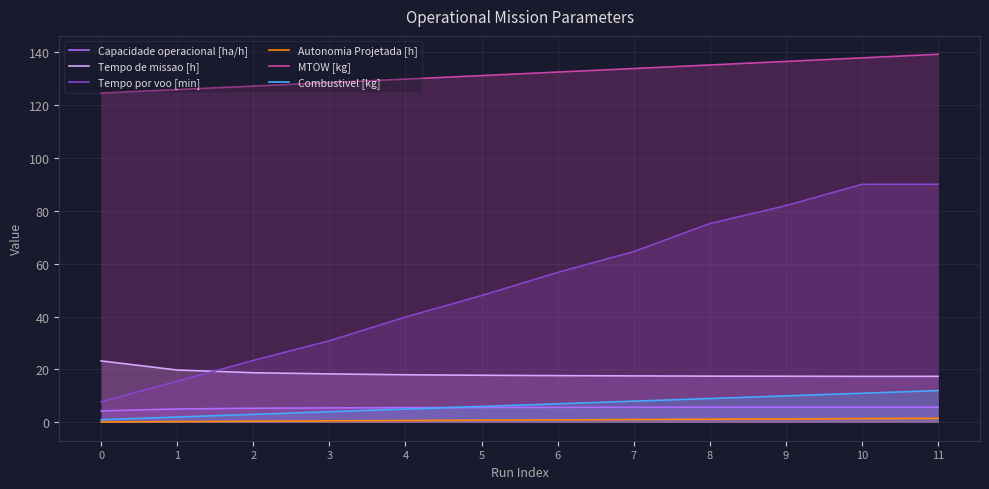

What is the value of the Combustivel [kg] point at the 9th from the left?

9.0